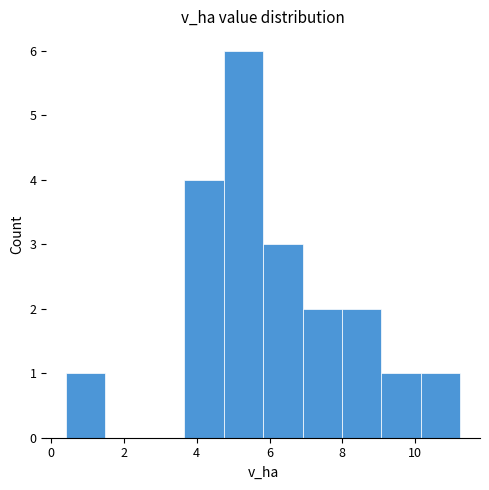

Reading left to right, list every bar in this chart as the range it spans on the x-axis followed by its height. Neither the bar edges nor the heights are printed on the chart, so give them approximately, as read against the axes.

0.4 to 1.4: 1
1.4 to 2.6: 0
2.6 to 3.6: 0
3.6 to 4.8: 4
4.8 to 5.8: 6
5.8 to 7.0: 3
7.0 to 8.0: 2
8.0 to 9.0: 2
9.0 to 10.2: 1
10.2 to 11.2: 1